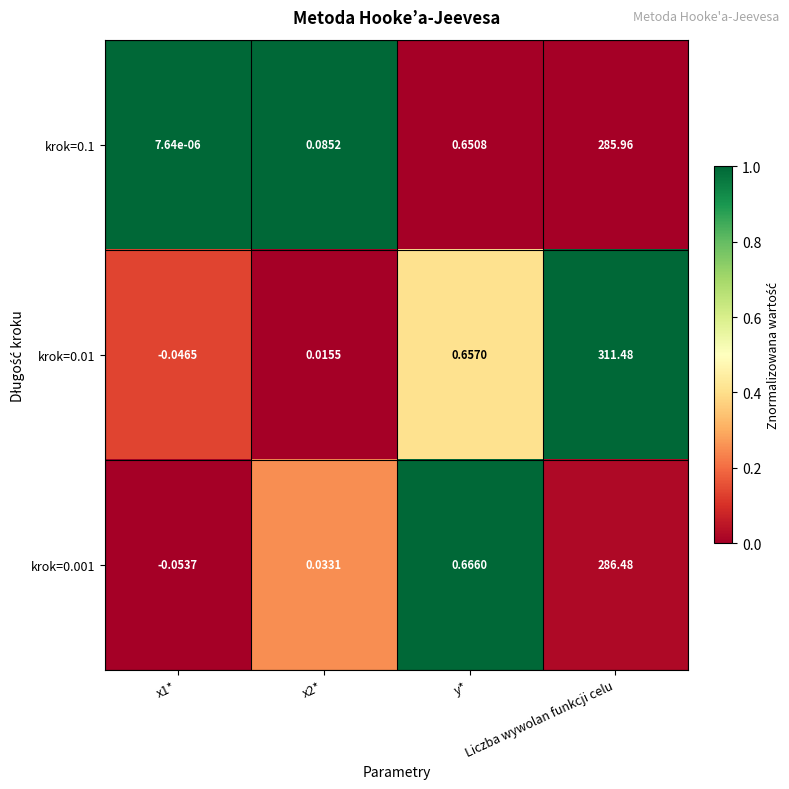

How many series are shown in this chart?

3